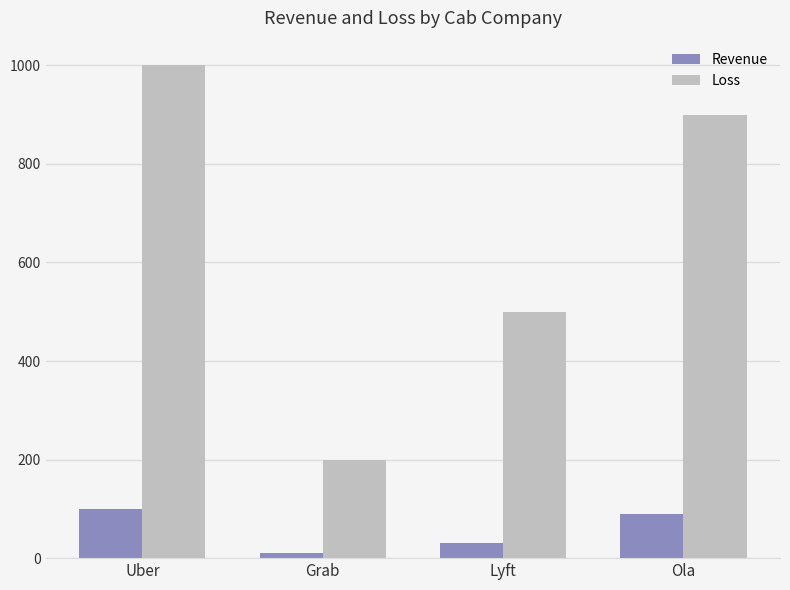

What is the difference between the highest and lowest values at Lyft?

470